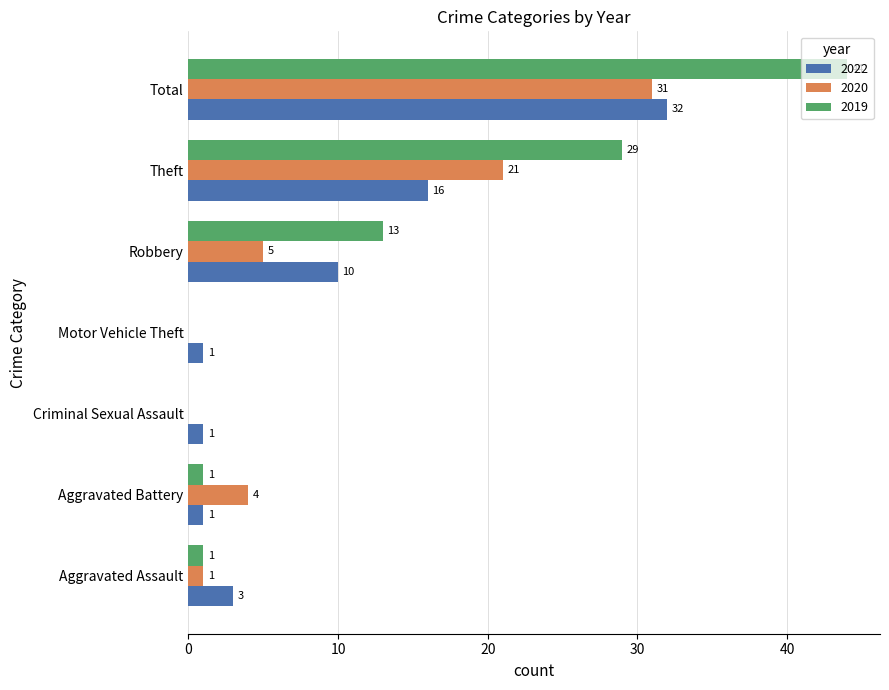

Is it true that 2022 equals 16 at Theft?

True